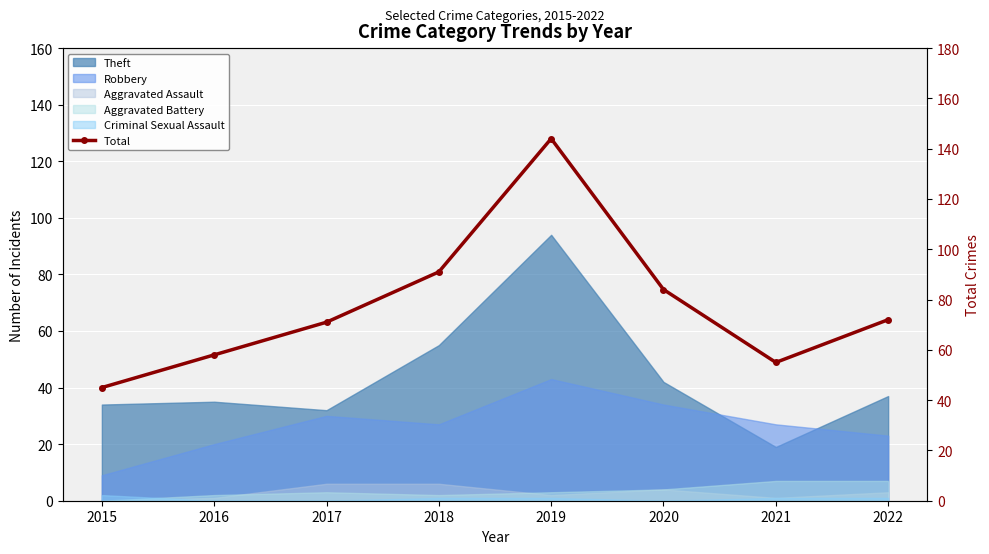

Which has a higher value, 2019 or 2018?

2019